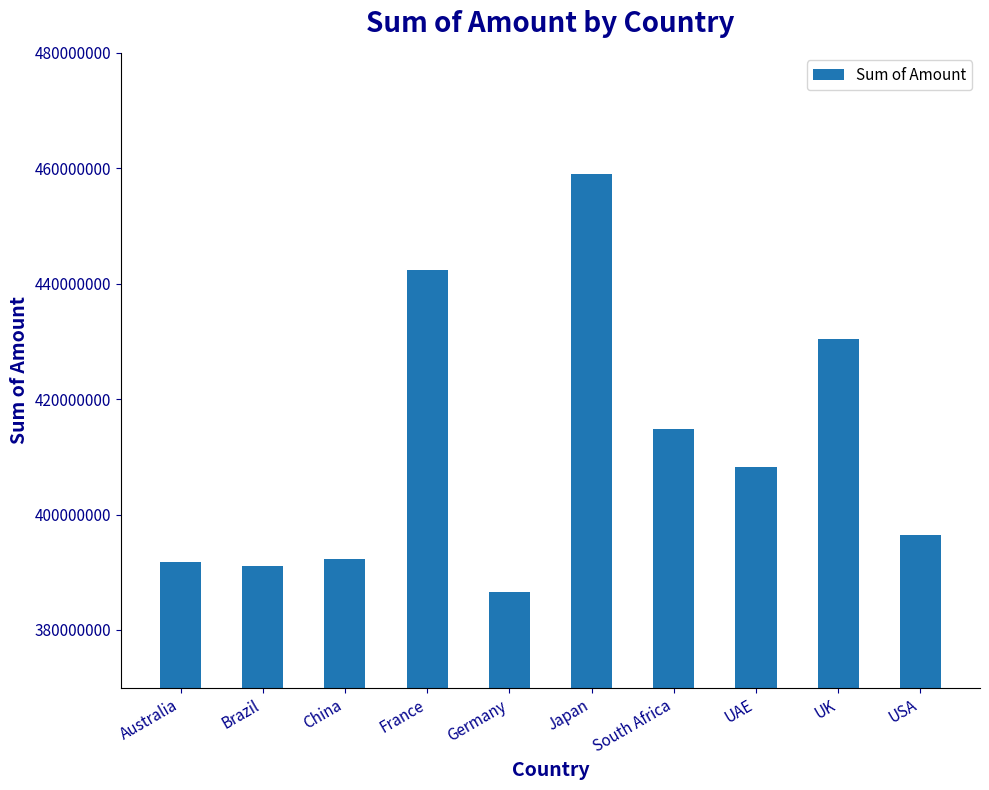

How many bars are there in total?

10